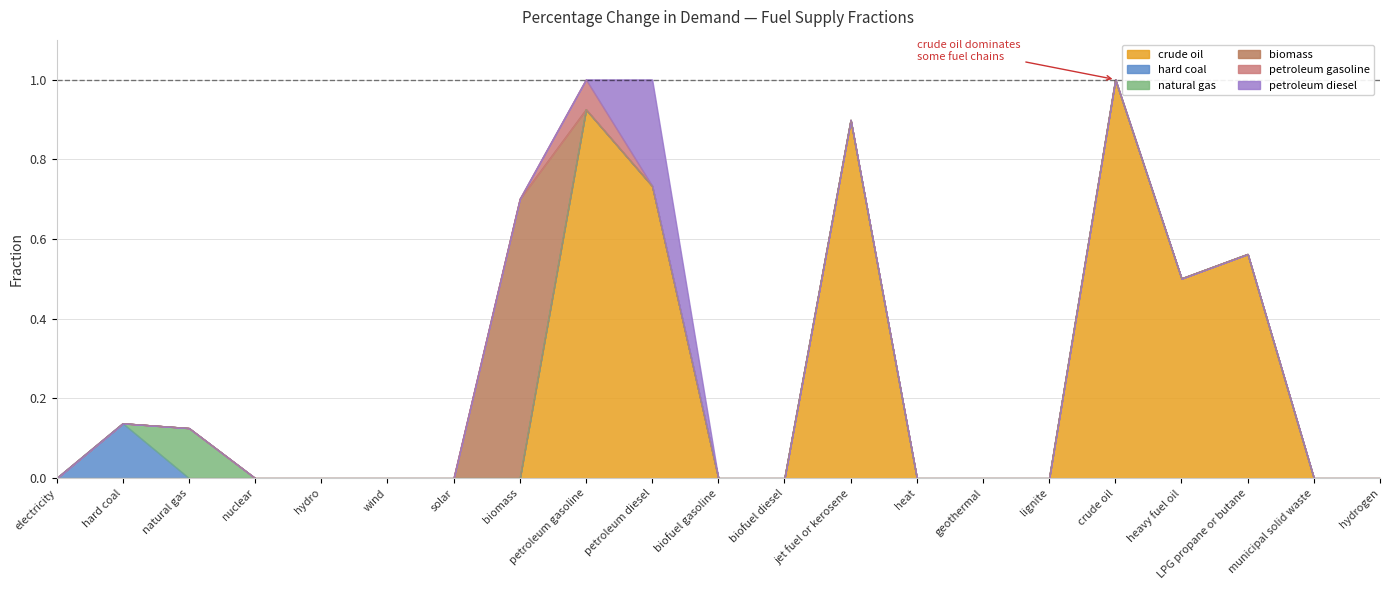

True or false: crude oil has a value of 0.4 at hydrogen.

False